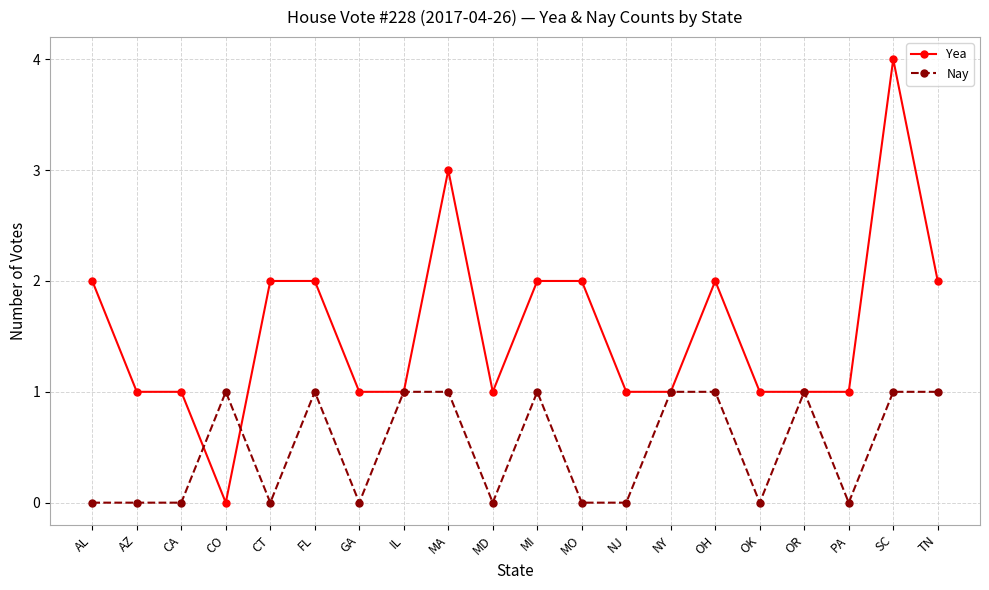

How many series are shown in this chart?

2